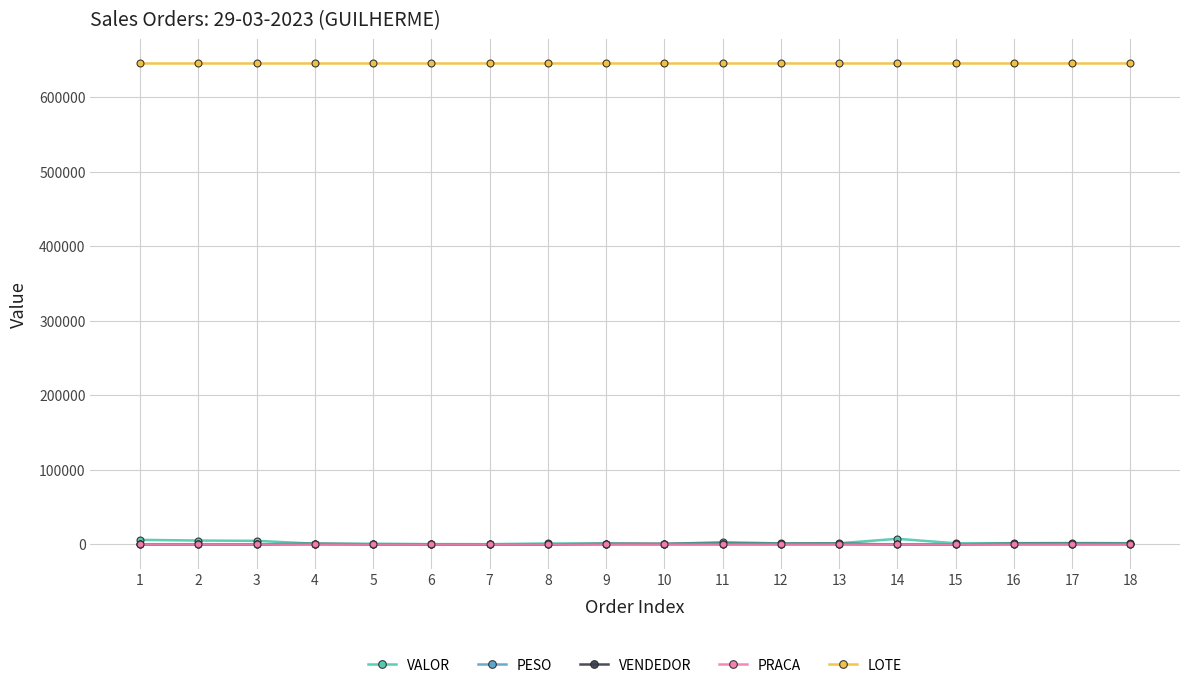

Which series has the largest total across all categories?

LOTE